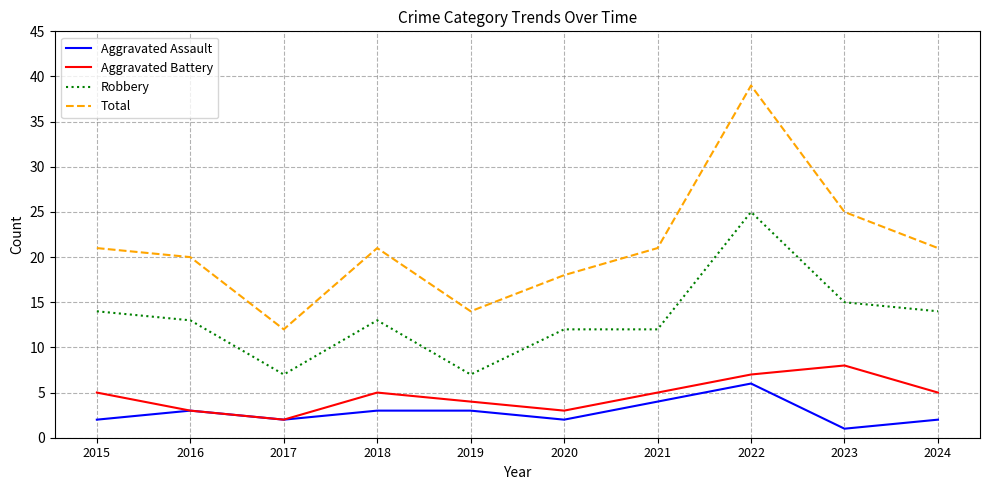

True or false: Total and Robbery cross at least once.

False